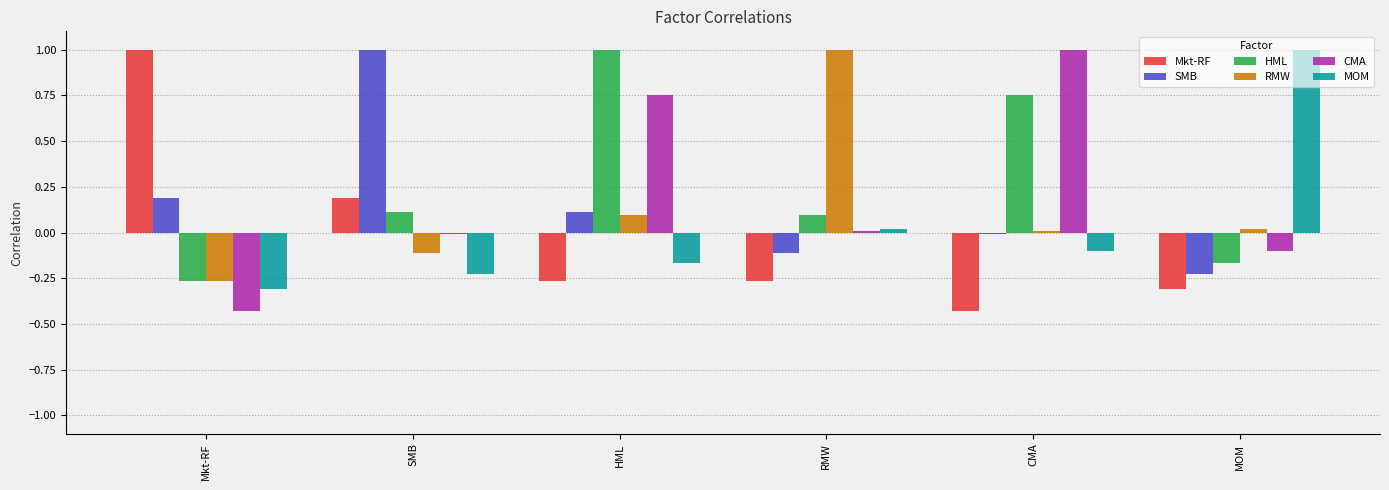

What is the difference between the second highest and second lowest values in the Mkt-RF series?

0.5